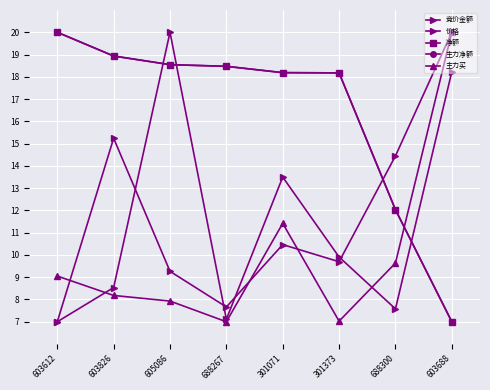

Does the chart display data point markers on the line(s)?

Yes